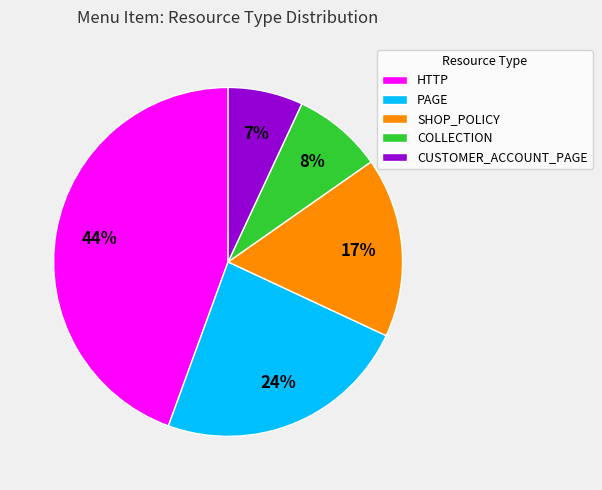

To the nearest percent, what percentage of the pie is CUSTOMER_ACCOUNT_PAGE?

7%